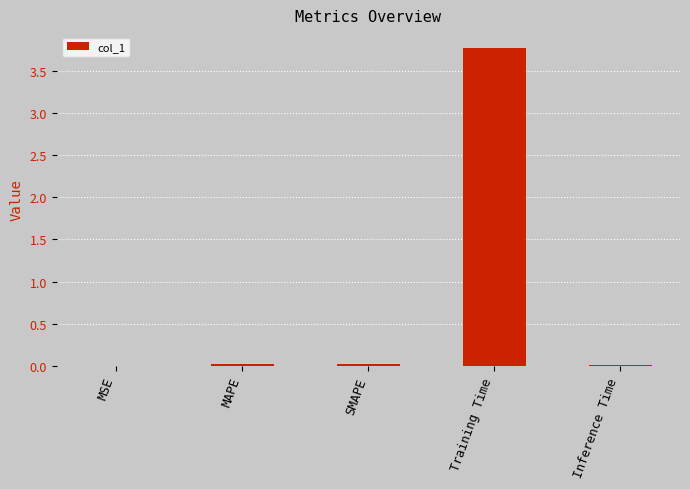

At which category does the chart reach its peak across all series?

Training Time